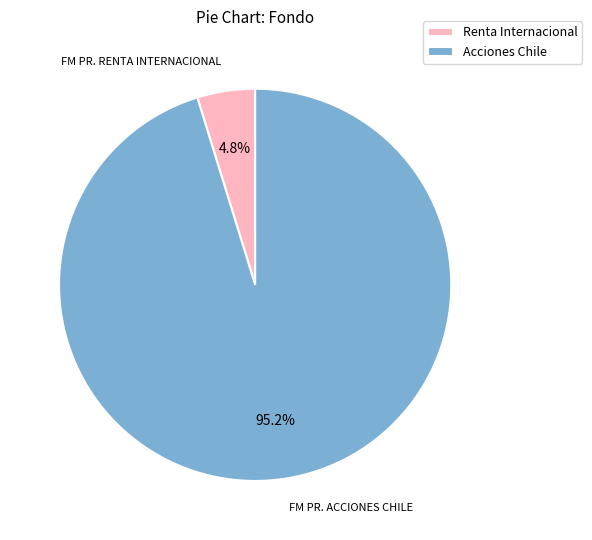

Which category accounts for the majority?

Acciones Chile